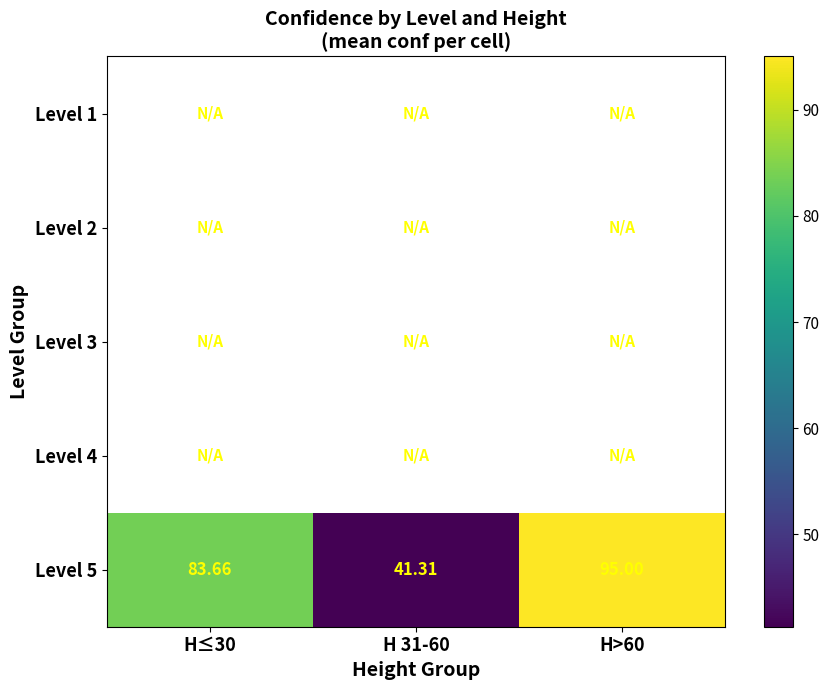

How many categories are shown in the chart?

3